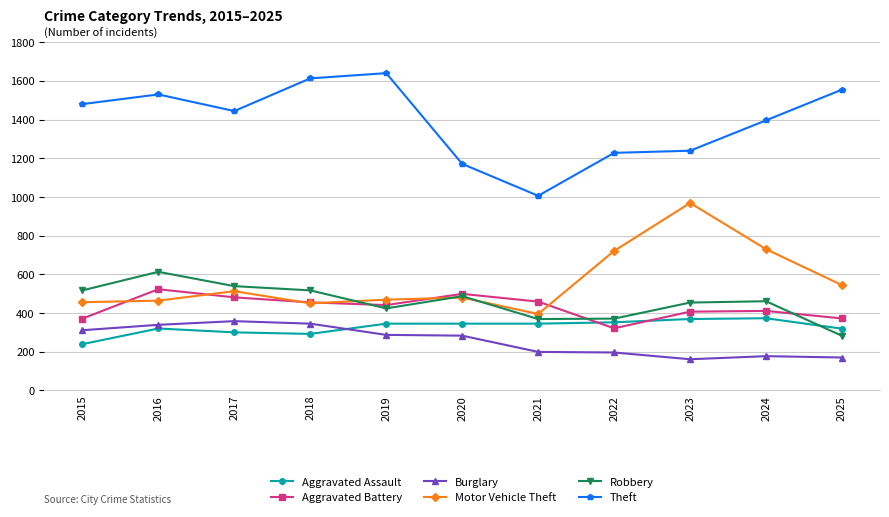

Read the Theft value at 2020.

1171